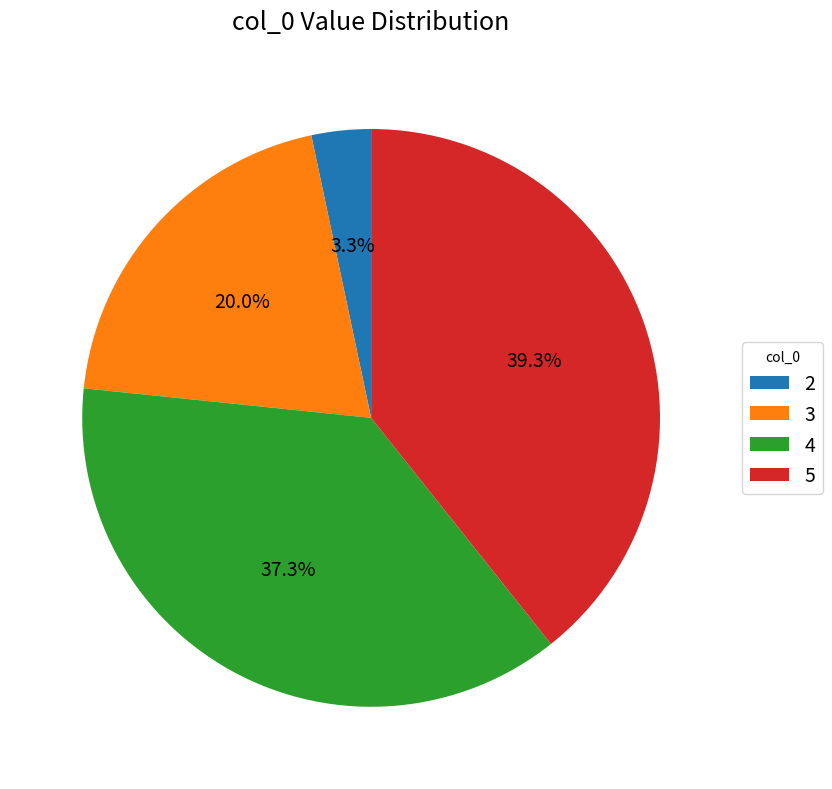

To the nearest percent, what percentage of the pie is 3?

20%